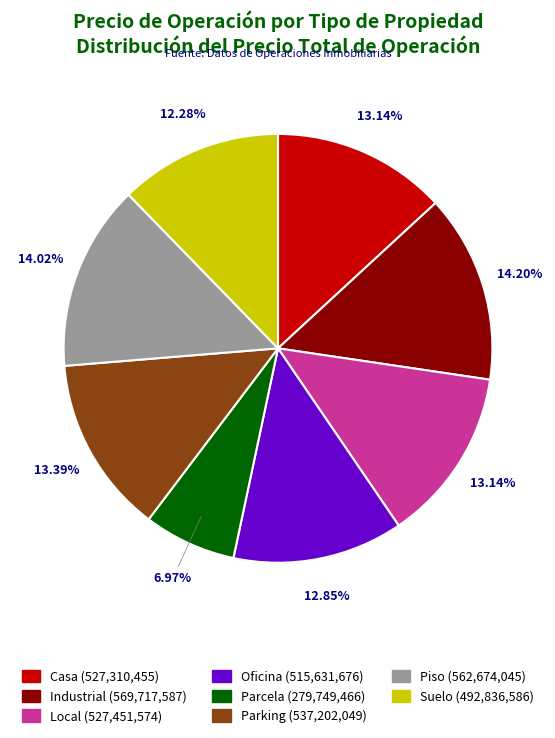

Is the sum of Casa and Parcela greater than half?

No